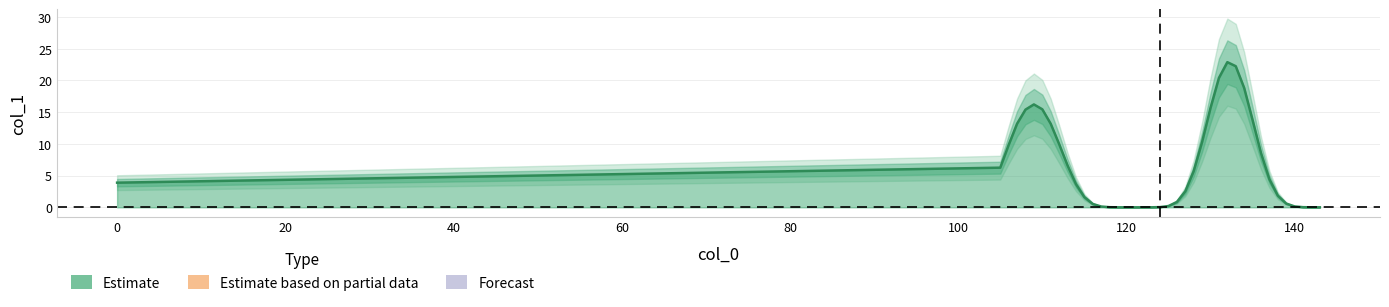

Reading left to right, extract all data points from this chart.

0=3.9	105=6.3	106=9.8	107=13.2	108=15.4	109=16.2	110=15.5	111=13.2	112=10.0	113=6.6	114=3.7	115=1.6	116=0.5	117=0.1	118=0.0	119=0.0	120=0.0	121=0.0	122=0.0	123=0.0	124=0.0	125=0.2	126=0.8	127=2.5	128=5.7	129=10.3	130=15.7	131=20.4	132=22.9	133=22.3	134=18.8	135=13.8	136=8.6	137=4.4	138=1.8	139=0.6	140=0.1	141=0.0	142=0.0	143=0.0